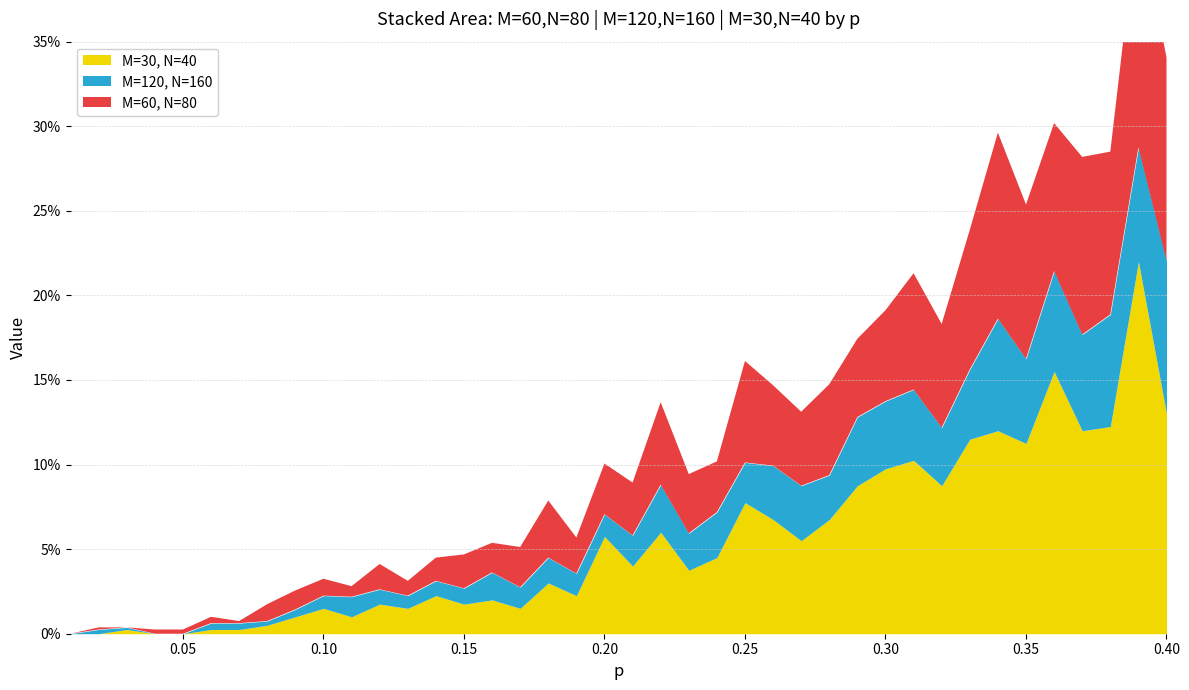

Is it true that M=30, N=40 equals 0.0 at 0.03?

False